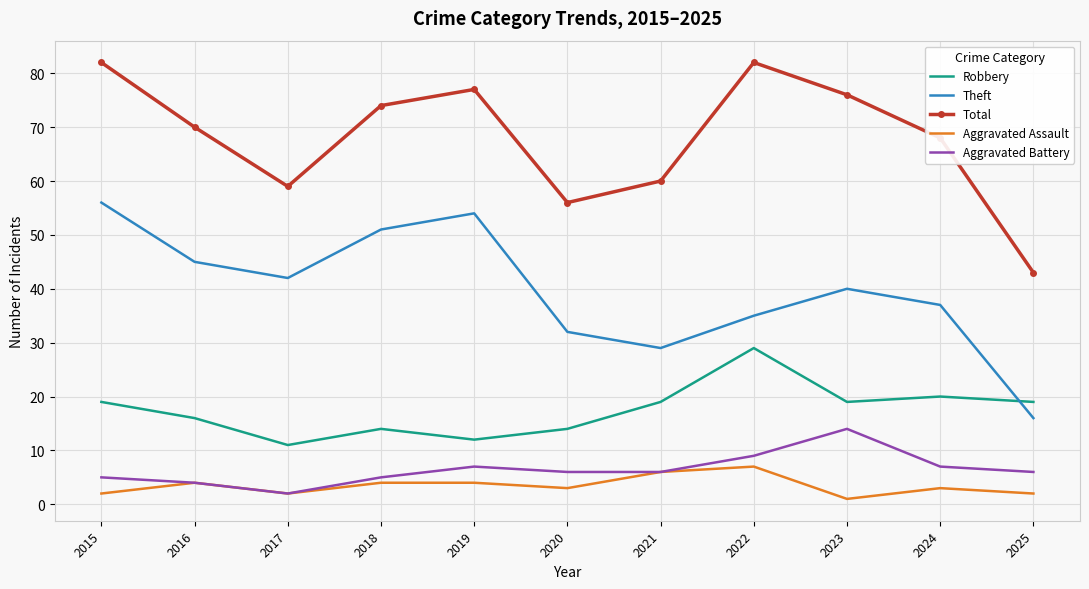

Is it true that Theft equals 35 at 2022?

True